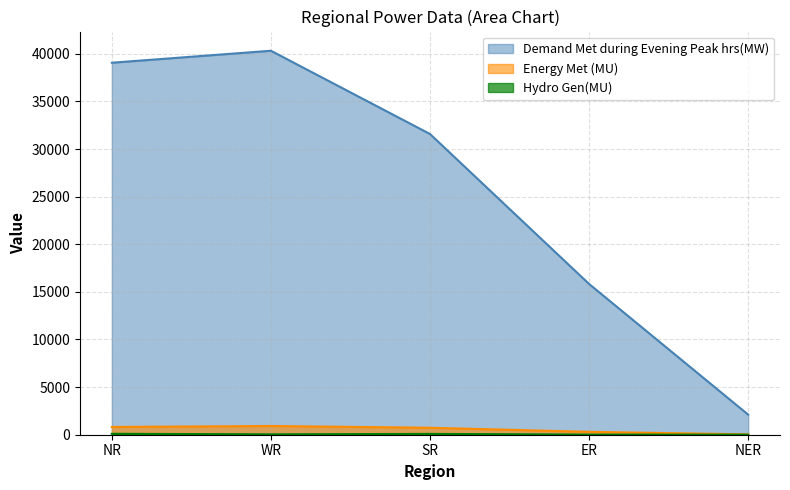

How many distinct data groups are displayed?

3